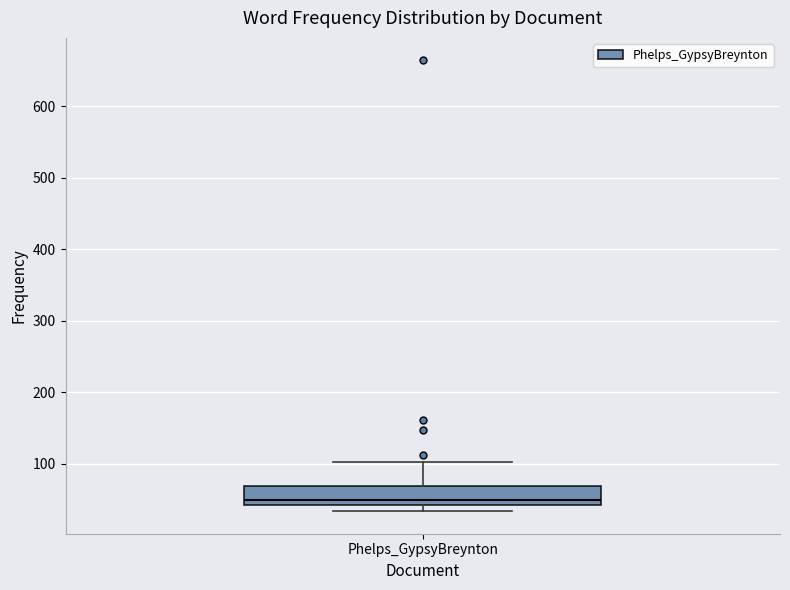

Transcribe this box plot: give where the median line is, the range the box spans, and where the two whiskers end, as read against the y-axis. The values are not printed on the chart, so give them approximately, as read against the axis.

median 50, box 40 to 70, whiskers 30 to 100